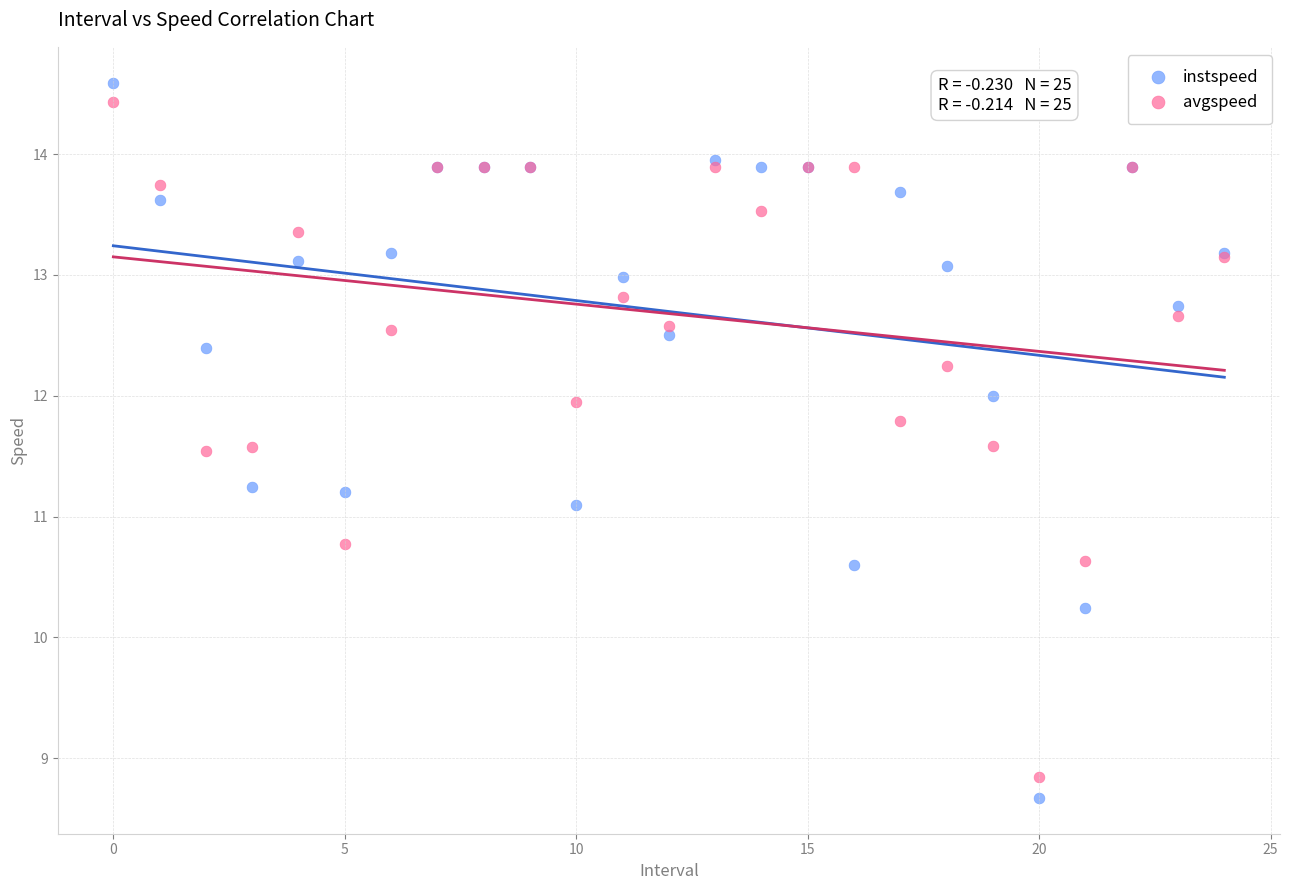

Which series reaches the maximum Y coordinate?

instspeed